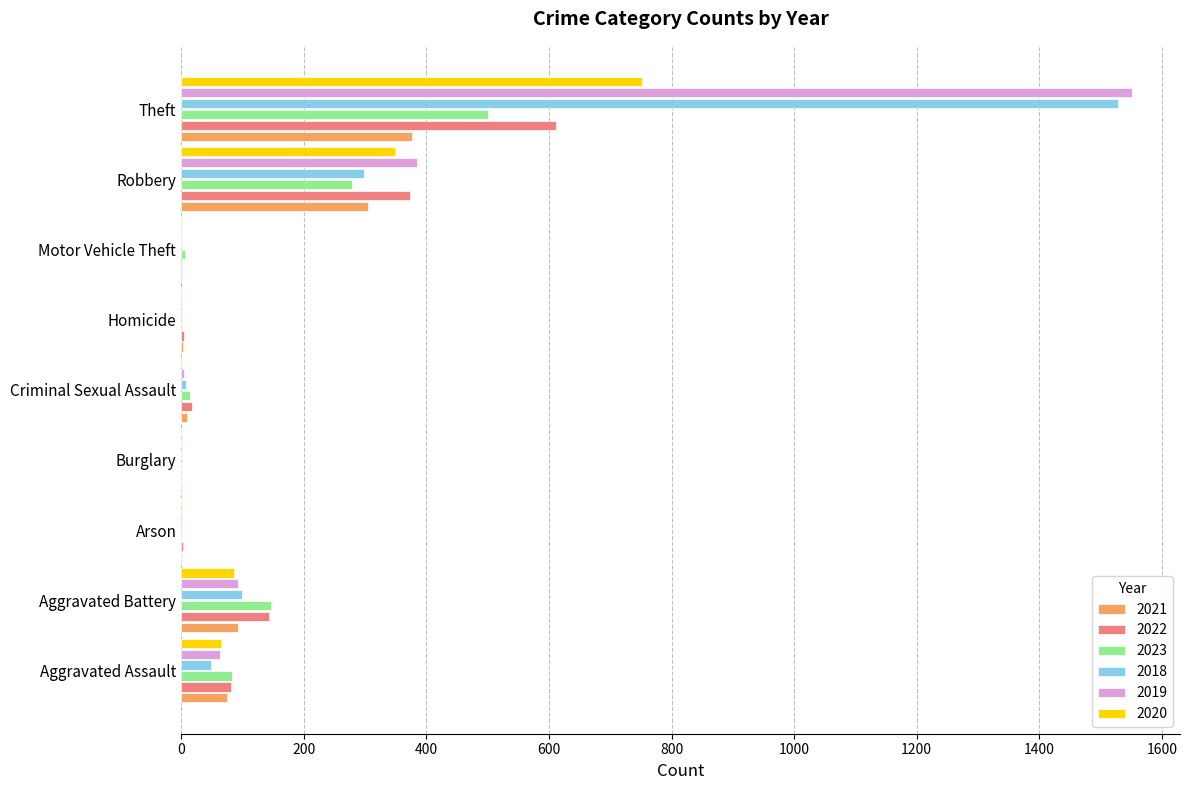

The value of 2023 at Theft is 500. True or false?

True